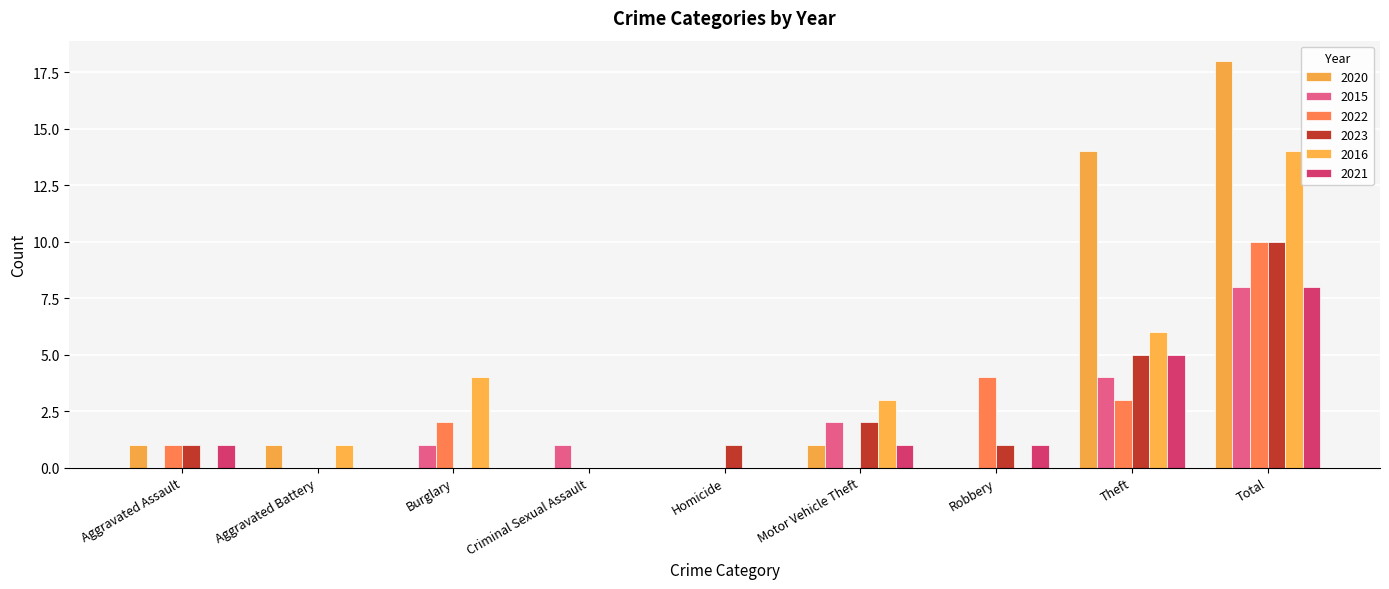

At which category is the sum across all series the highest?

Total